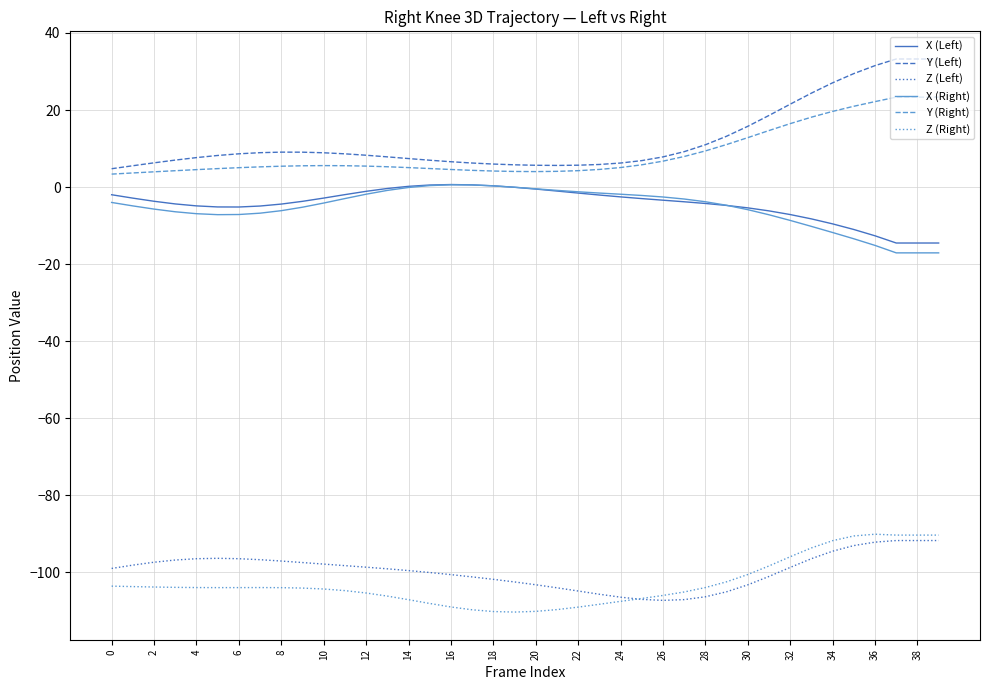

True or false: Z (Right) and X (Right) intersect in this chart.

False